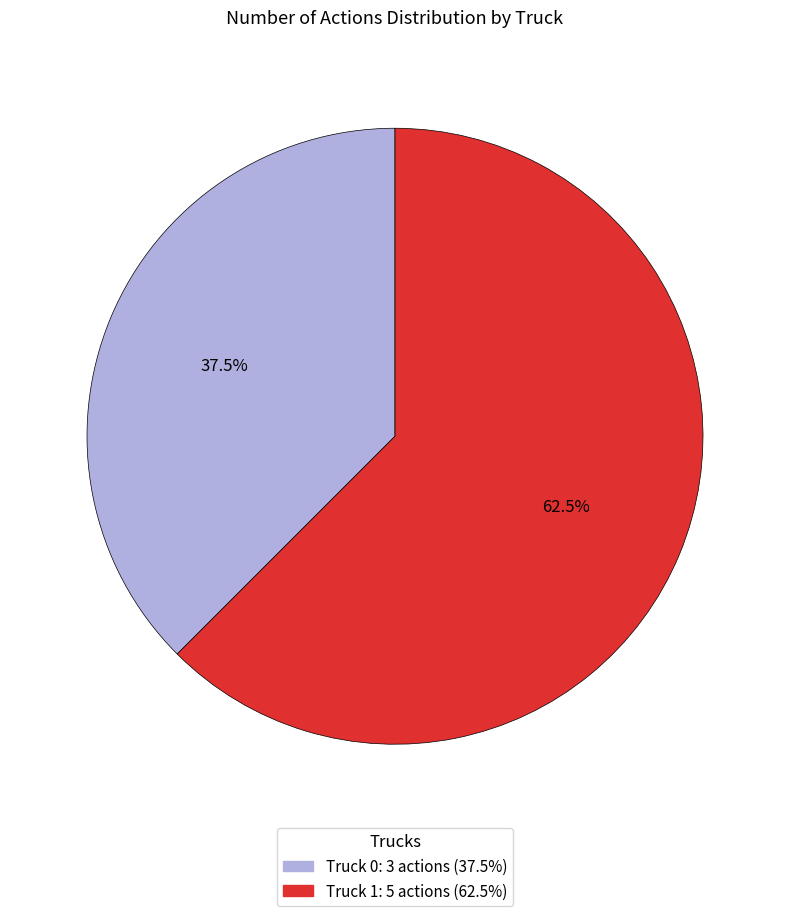

Does Truck 0 account for over 50% of the chart?

No